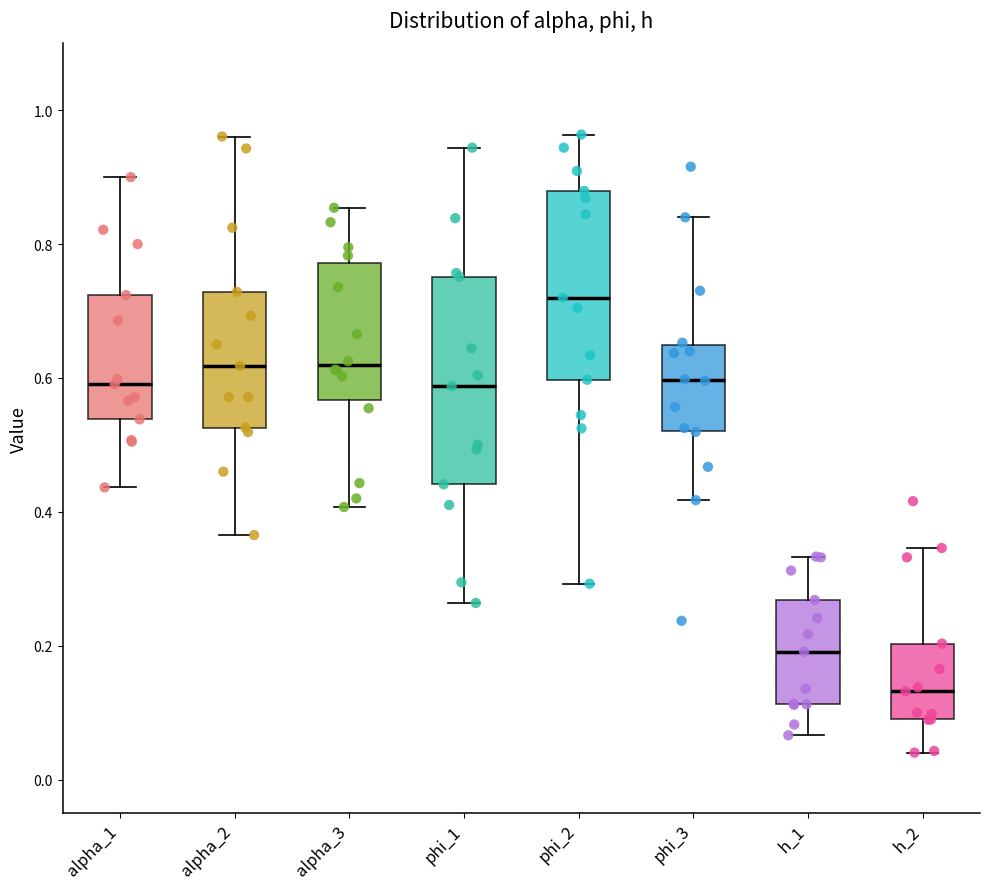

Reading left to right, read every box against the y-axis: the position of its median line, the range the box covers, and the ends of its whiskers. The values are not printed on the chart, so give them approximately, as read against the axis.

alpha_1: median 0.60, box 0.54 to 0.72, whiskers 0.44 to 0.90
alpha_2: median 0.62, box 0.52 to 0.72, whiskers 0.36 to 0.96
alpha_3: median 0.62, box 0.56 to 0.78, whiskers 0.40 to 0.86
phi_1: median 0.58, box 0.44 to 0.76, whiskers 0.26 to 0.94
phi_2: median 0.72, box 0.60 to 0.88, whiskers 0.30 to 0.96
phi_3: median 0.60, box 0.52 to 0.64, whiskers 0.42 to 0.84
h_1: median 0.20, box 0.12 to 0.26, whiskers 0.06 to 0.34
h_2: median 0.14, box 0.08 to 0.20, whiskers 0.04 to 0.34